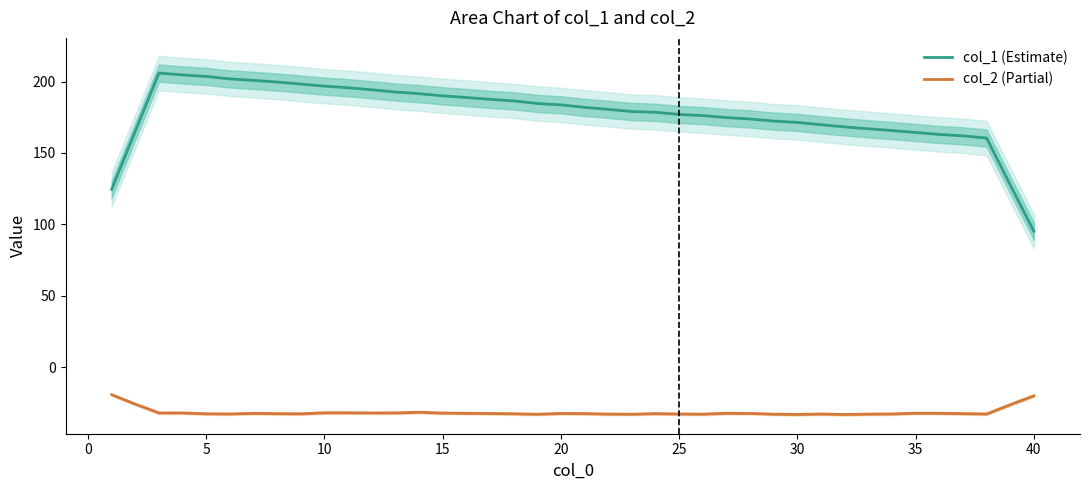

Is this an area chart (filled region under the line)?

No